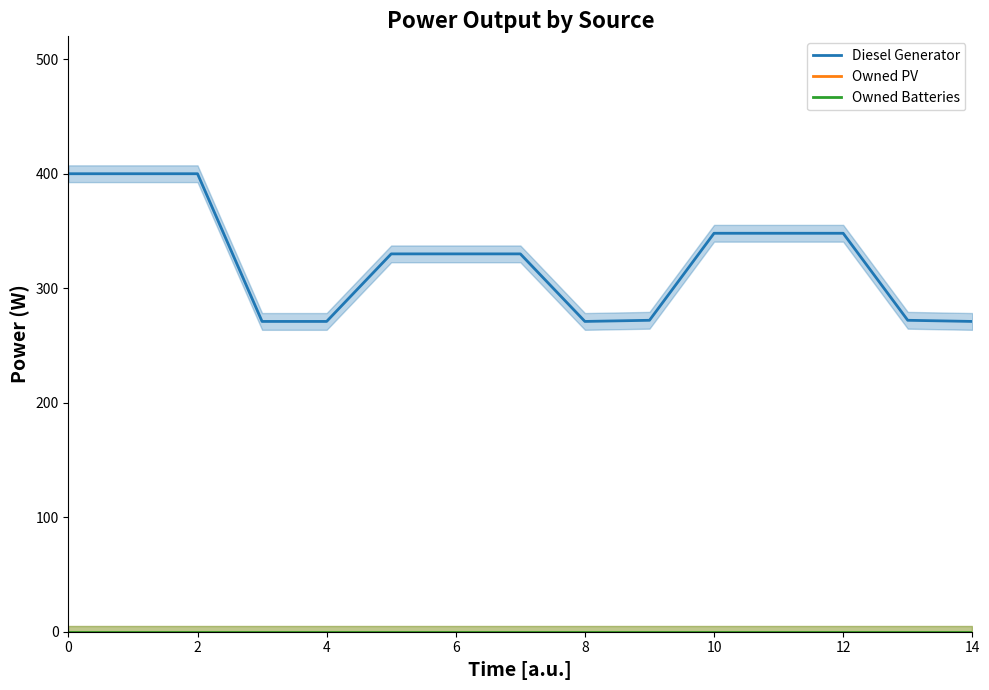

True or false: Diesel Generator has more than 2 points higher than both neighbors.

False